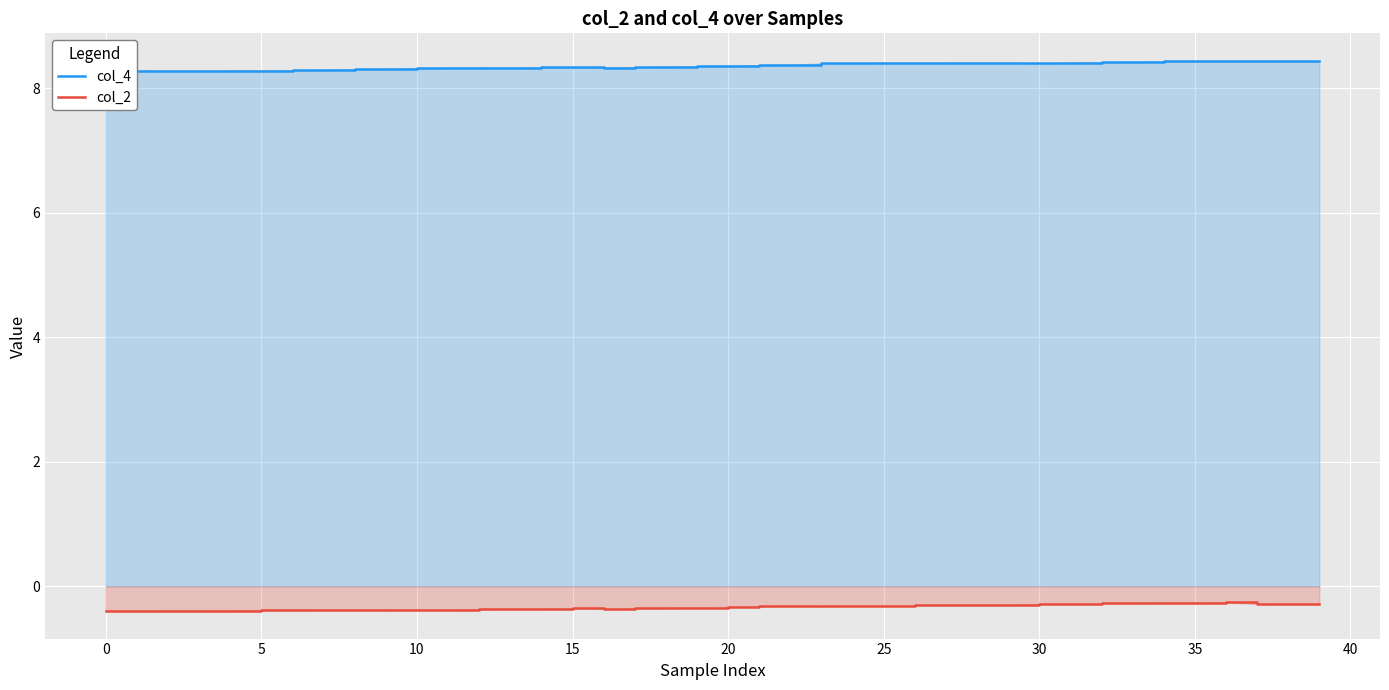

What is the smallest value displayed?

-0.4